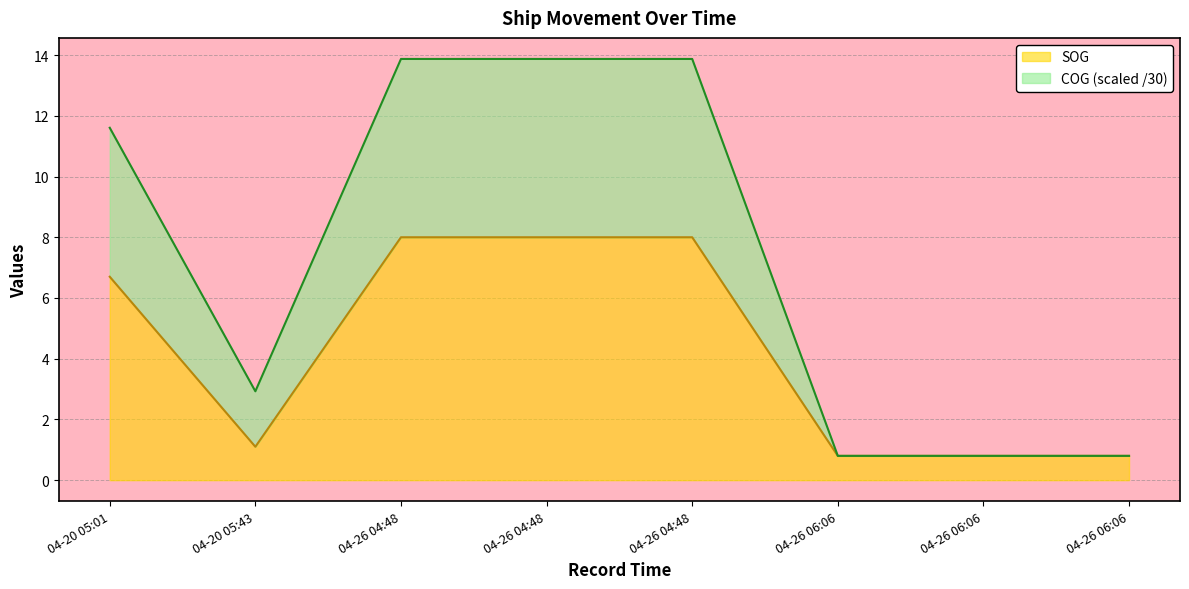

What are all the series names shown in the legend?

SOG, COG (scaled /30)